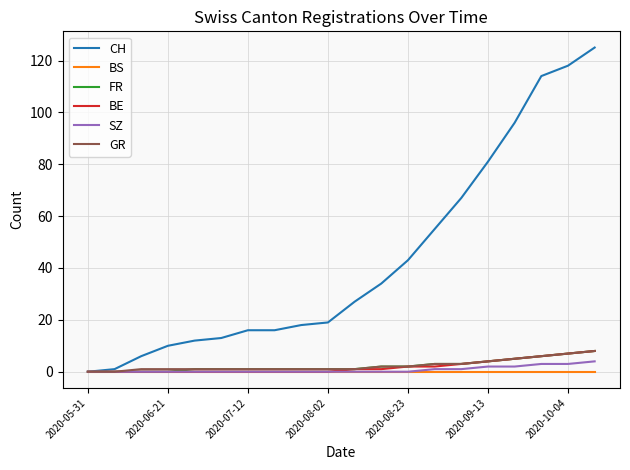

Which series has the largest total across all categories?

CH